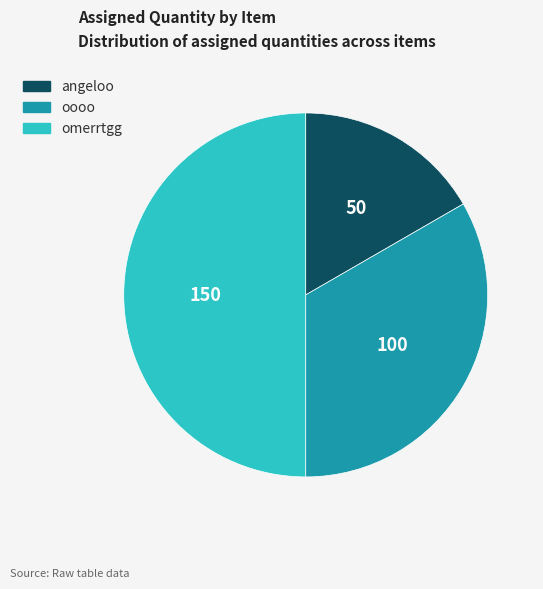

How many slices are in this pie chart?

3